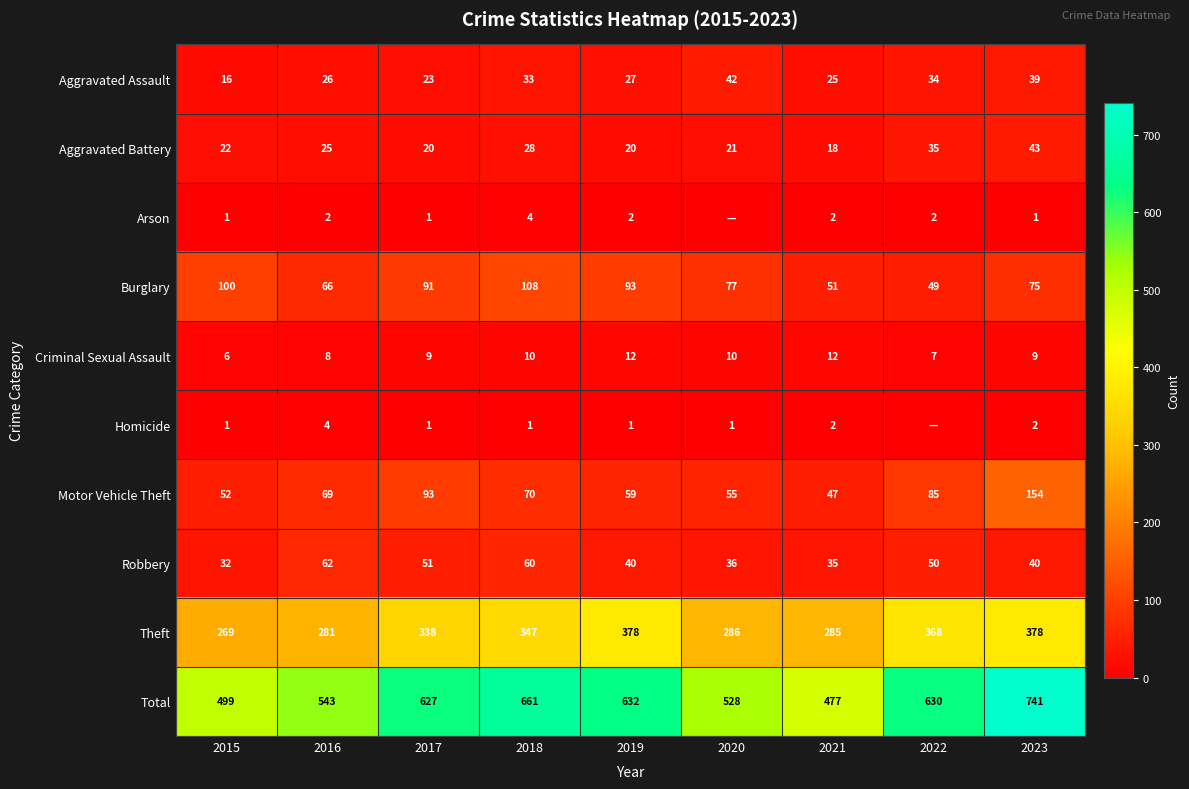

What is the sum of all Theft values?

2930